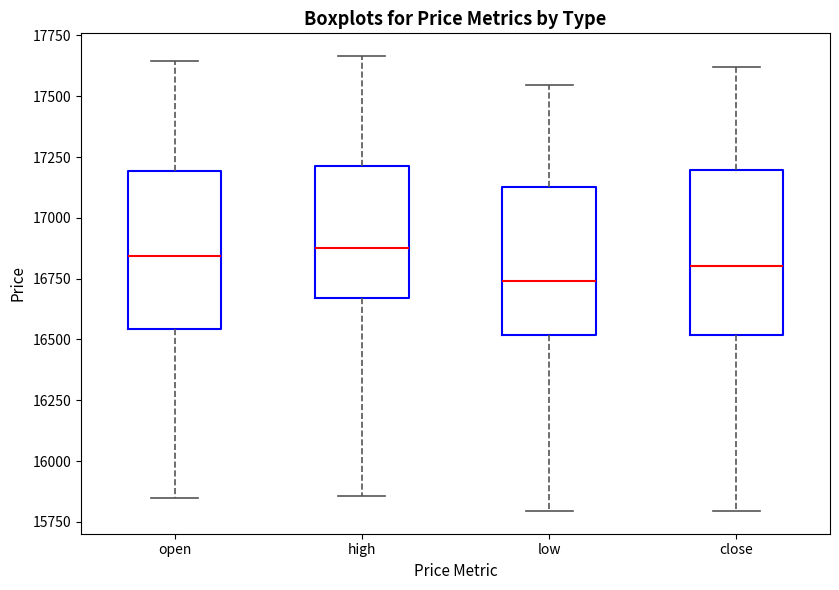

Where does the lower whisker of the box for open end on the y-axis? The values are not printed on the chart, so give them approximately, as read against the axis.

15850